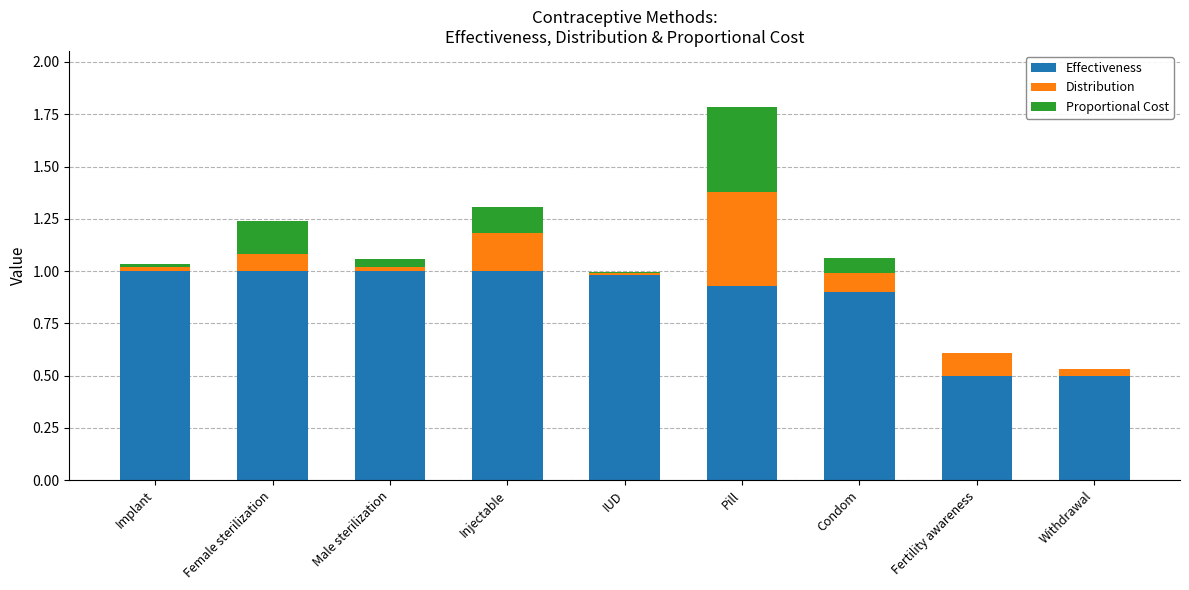

What is the total value across all series at Injectable?

1.3